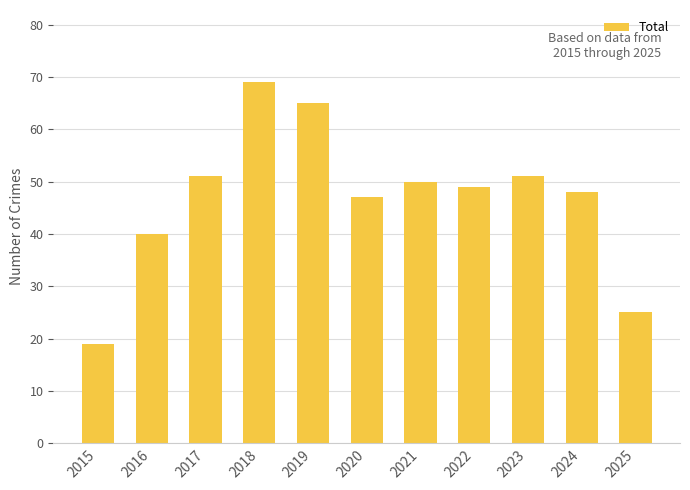

What is the change in value from 2019 to 2023?

-14